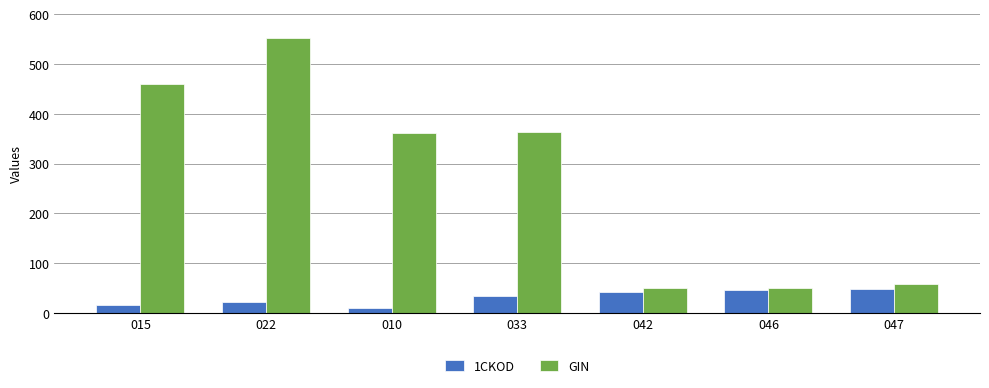

What is the value of the 1CKOD bar at the 7th from the left?

47.0